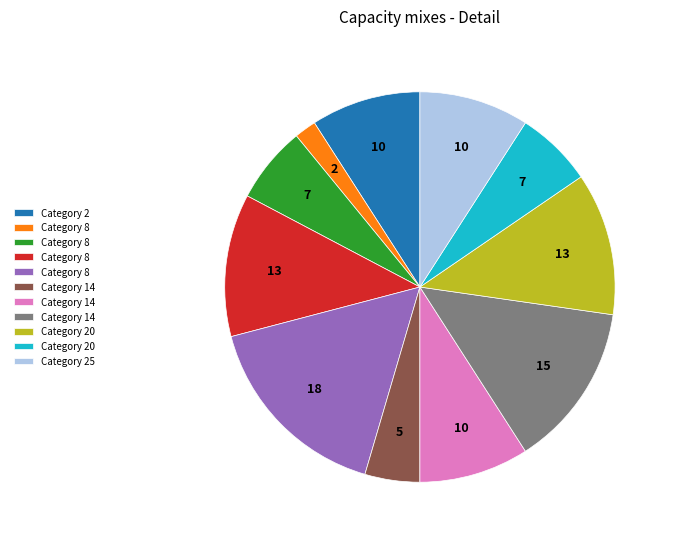

Is there any slice that represents more than half of the pie?

No